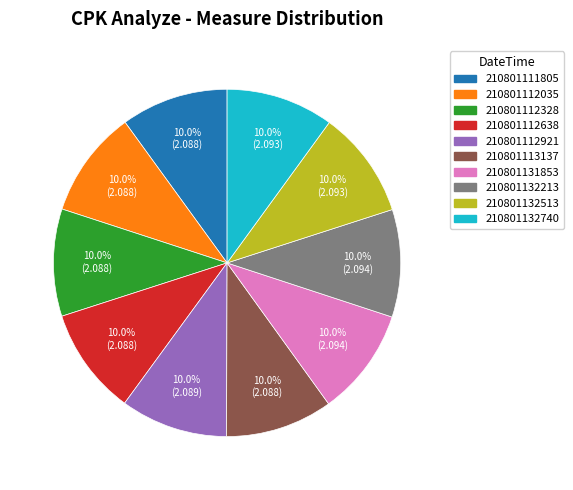

Does any single category account for the majority?

No